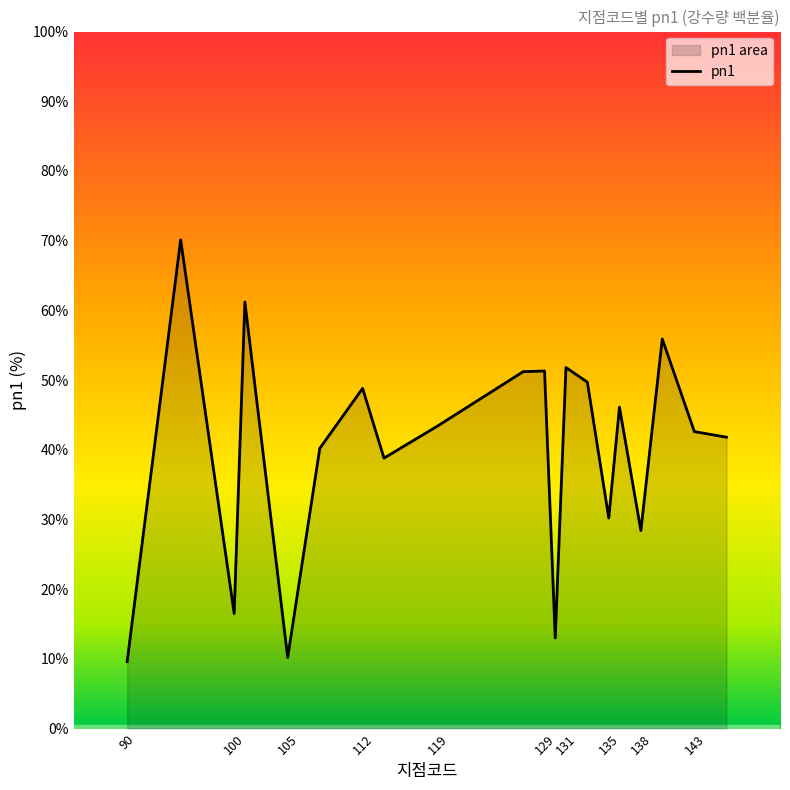

The value at 119 is 43.4. True or false?

True